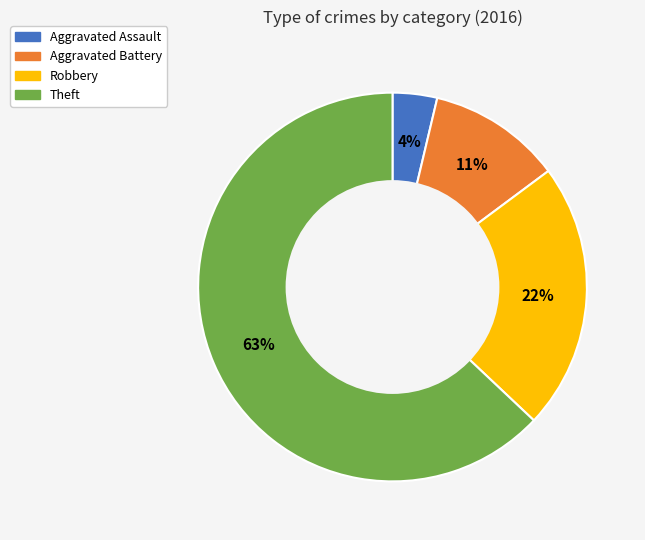

To the nearest percent, what portion does Aggravated Assault represent?

4%